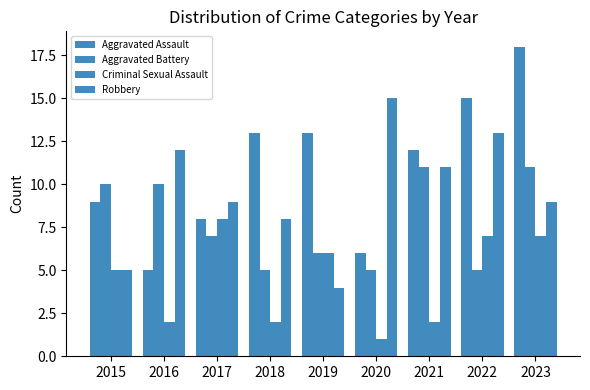

What is the value of the Aggravated Battery bar at the 5th from the left?

6